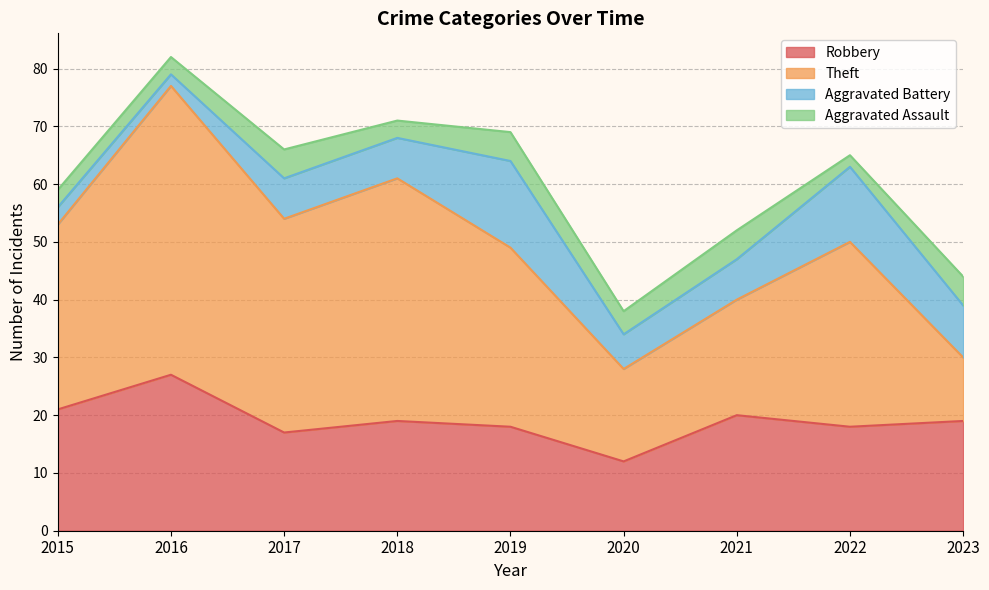

At which category does Aggravated Battery reach its first local valley?

2016